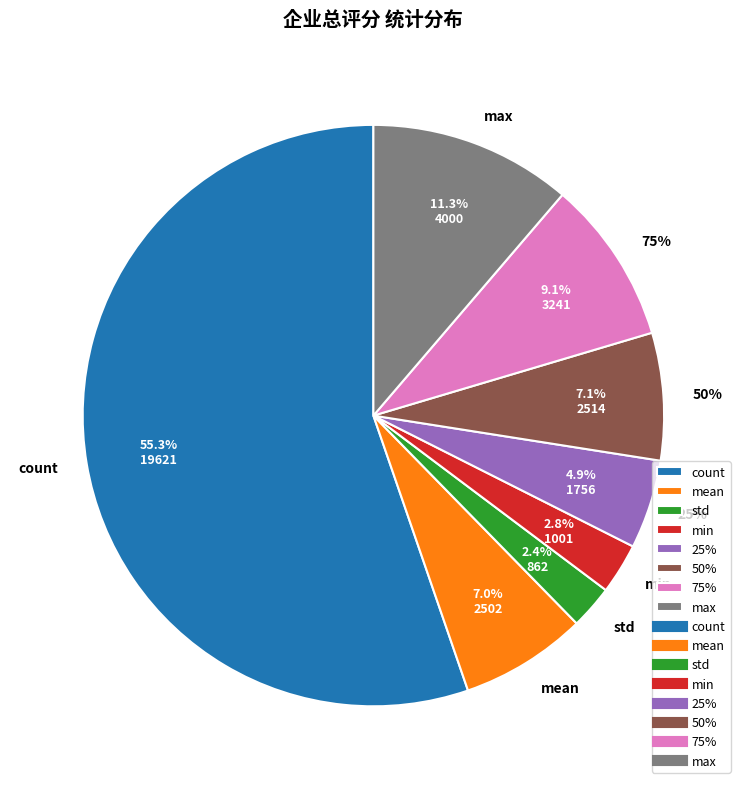

What percentage do max and 75% together represent?

20.4%